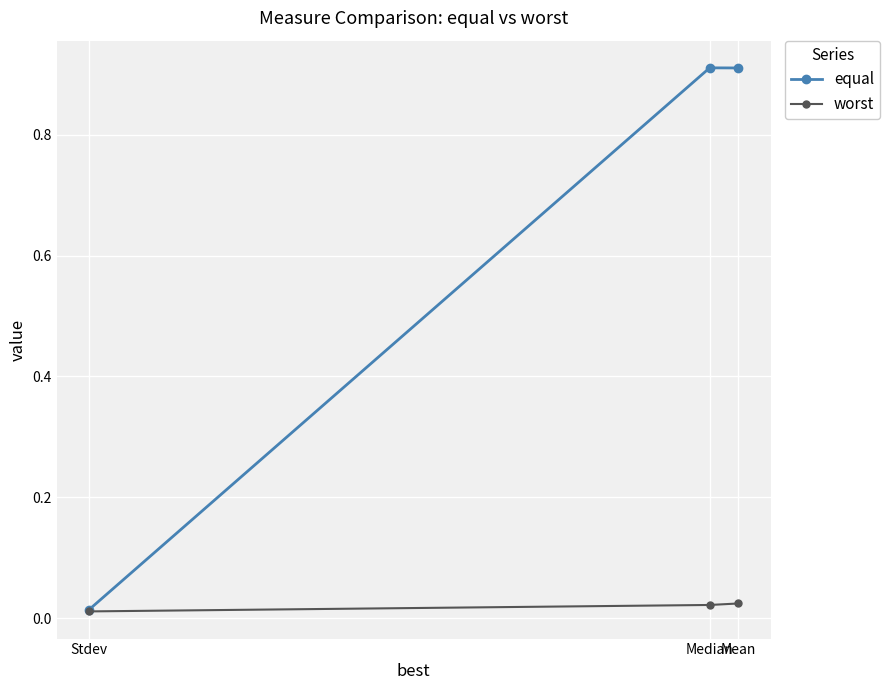

Which has a higher value, Median or Stdev?

Median